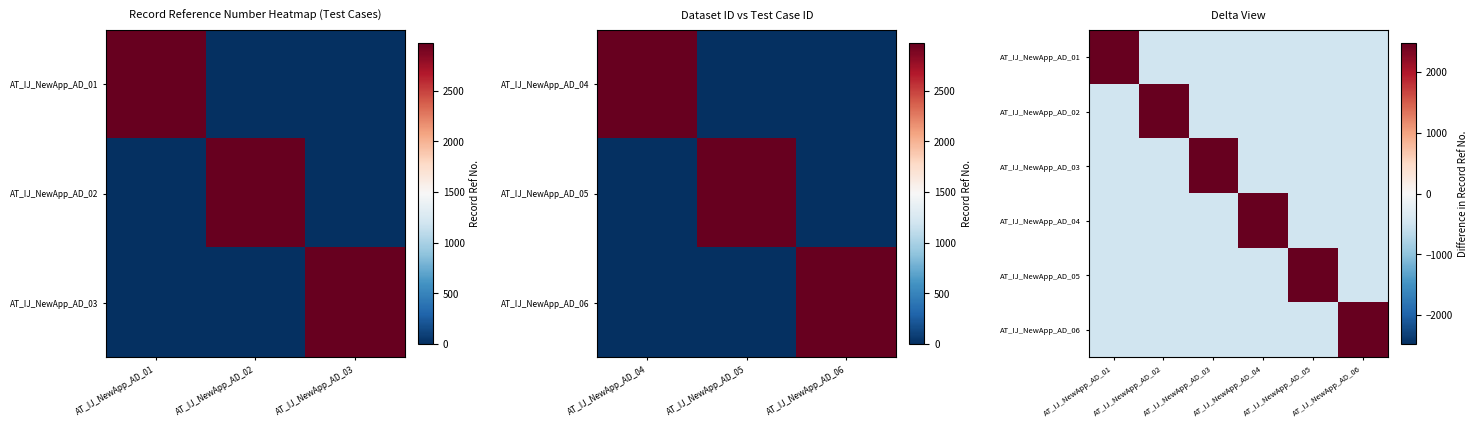

The AT_IJ_NewApp_AD_05 series shows -495.2 at AT_IJ_NewApp_AD_01. True or false?

True